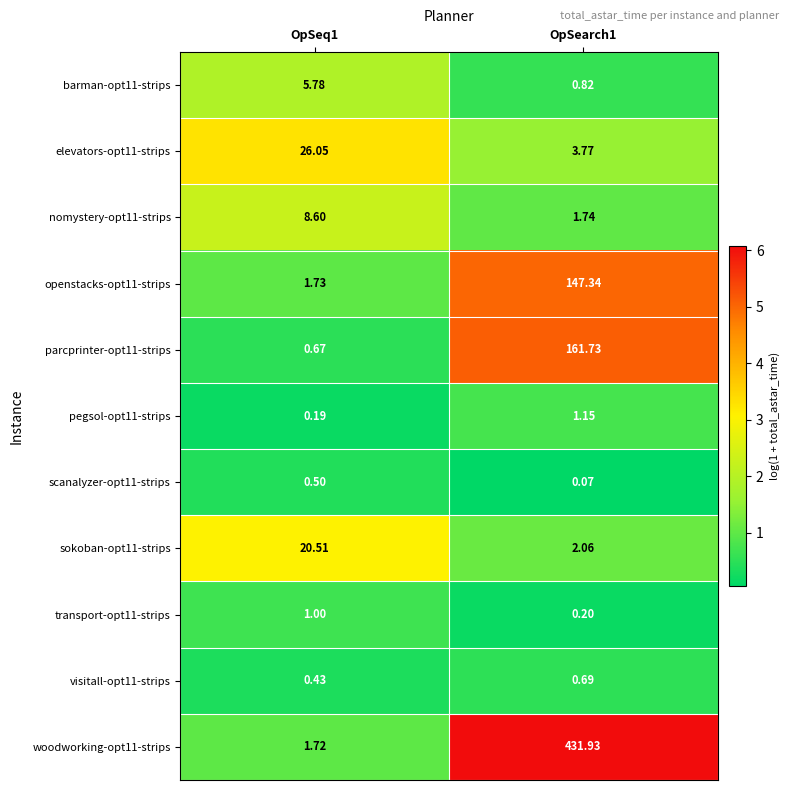

Is the value of barman-opt11-strips at OpSearch1 greater than the value of parcprinter-opt11-strips at OpSearch1?

No